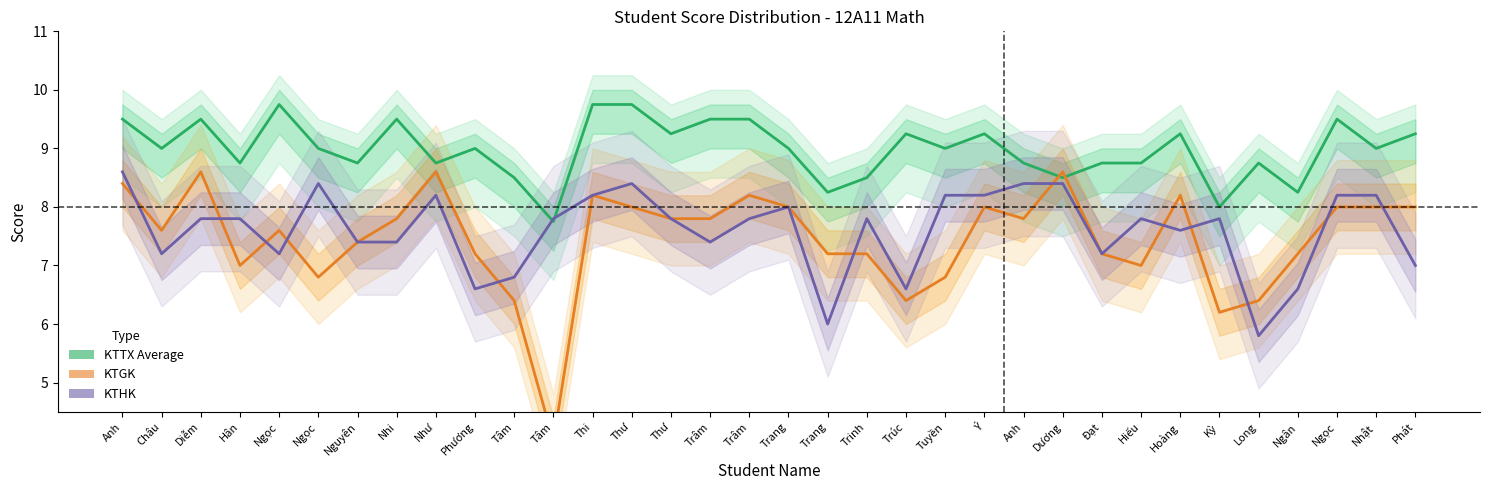

Reading right to left, list all the values displayed in this chart.

KTTX Average: 9.2	9.0	9.5	8.2	8.8	8.0	9.2	8.8	8.8	8.5	8.8	9.2	9.0	9.2	8.5	8.2	9.0	9.5	9.5	9.2	9.8	9.8	7.8	8.5	9.0	8.8	9.5	8.8	9.0	9.8	8.8	9.5	9.0	9.5
KTGK: 8.0	8.0	8.0	7.2	6.4	6.2	8.2	7.0	7.2	8.6	7.8	8.0	6.8	6.4	7.2	7.2	8.0	8.2	7.8	7.8	8.0	8.2	4.0	6.4	7.2	8.6	7.8	7.4	6.8	7.6	7.0	8.6	7.6	8.4
KTHK: 7.0	8.2	8.2	6.6	5.8	7.8	7.6	7.8	7.2	8.4	8.4	8.2	8.2	6.6	7.8	6.0	8.0	7.8	7.4	7.8	8.4	8.2	7.8	6.8	6.6	8.2	7.4	7.4	8.4	7.2	7.8	7.8	7.2	8.6